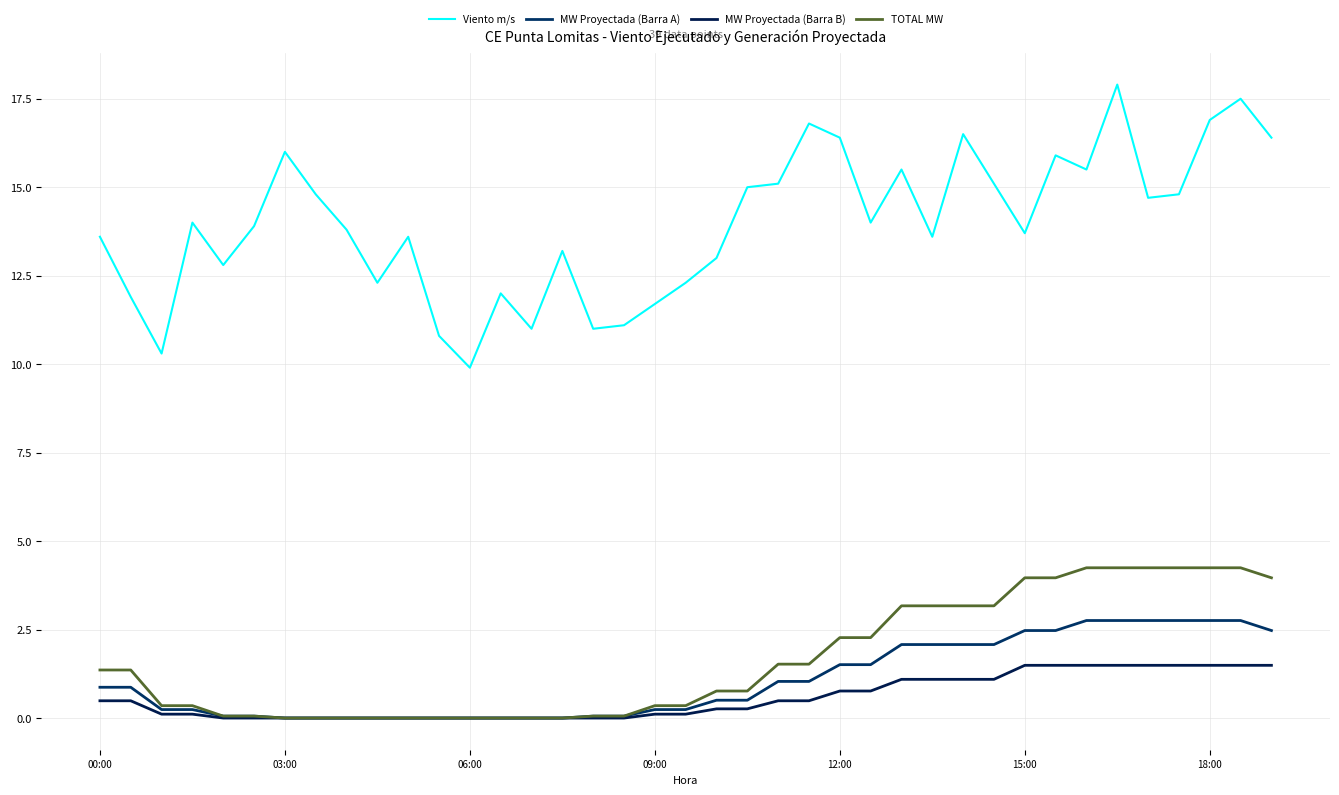

What is the difference between the maximum and minimum values in the MW Proyectada (Barra A) series?

2.8